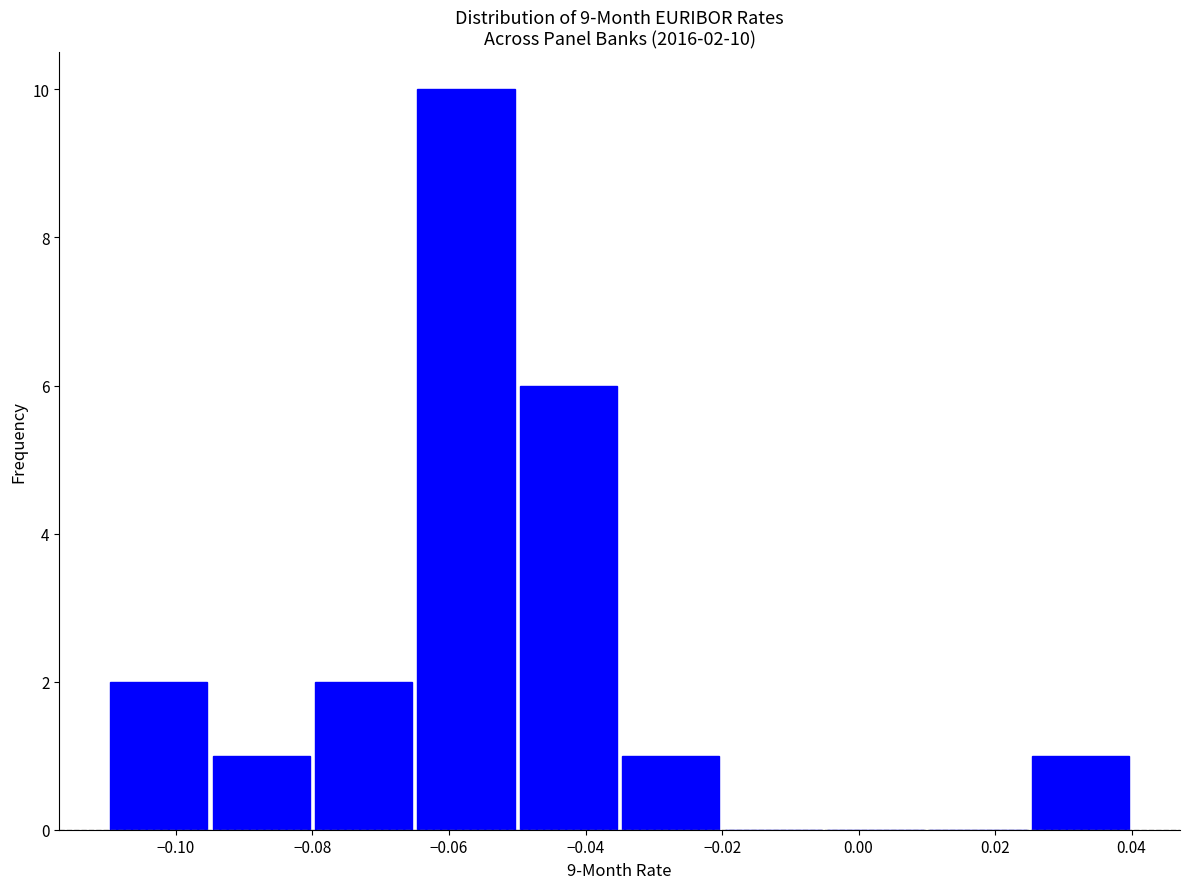

Over which range of the x-axis is the bar tallest?

-0.065 to -0.050